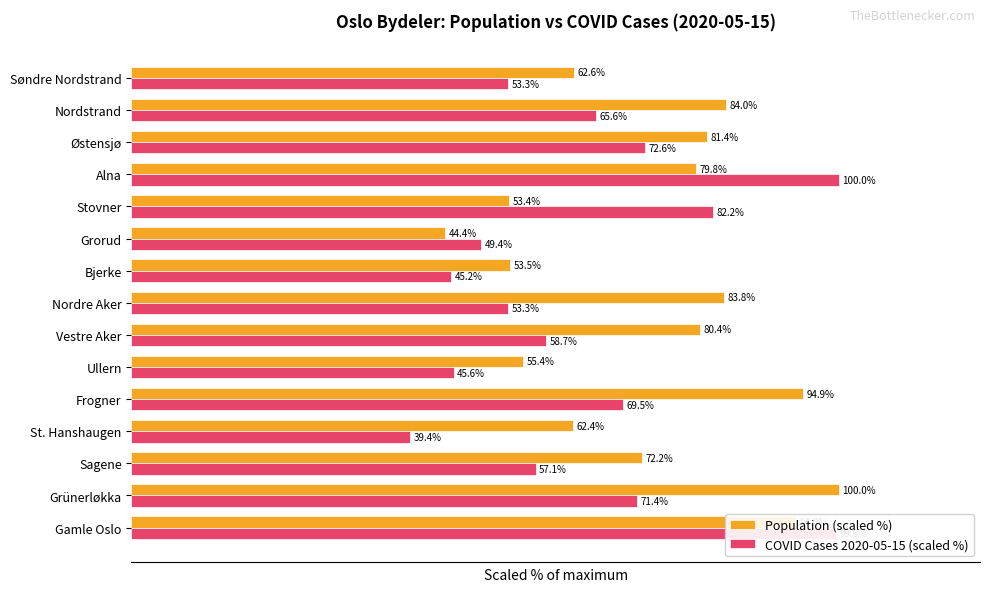

Between Gamle Oslo and Bjerke, which series saw the biggest shift?

COVID Cases 2020-05-15 (scaled %)